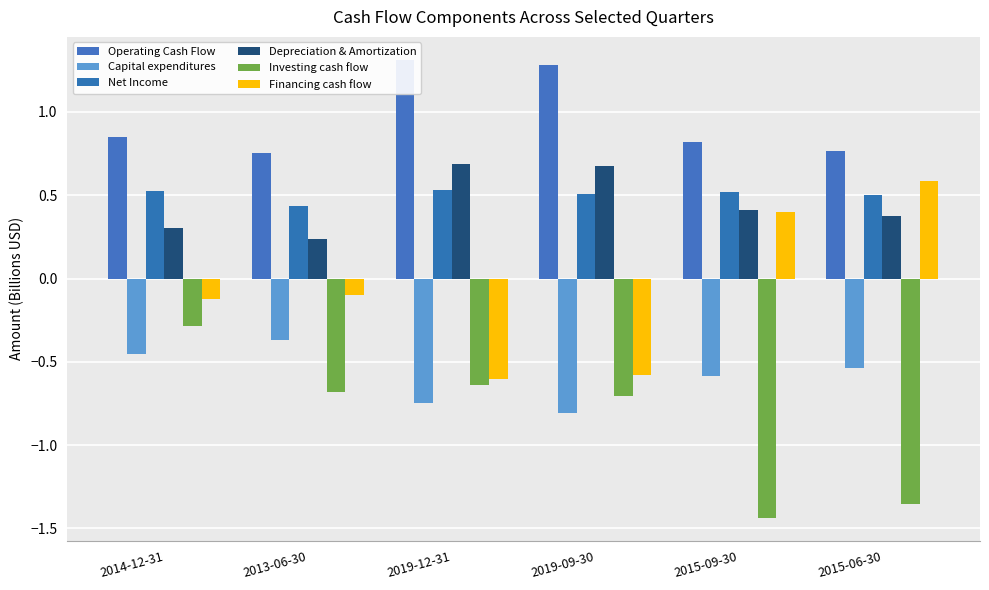

Is it true that Operating Cash Flow equals 1.0 at 2015-06-30?

False